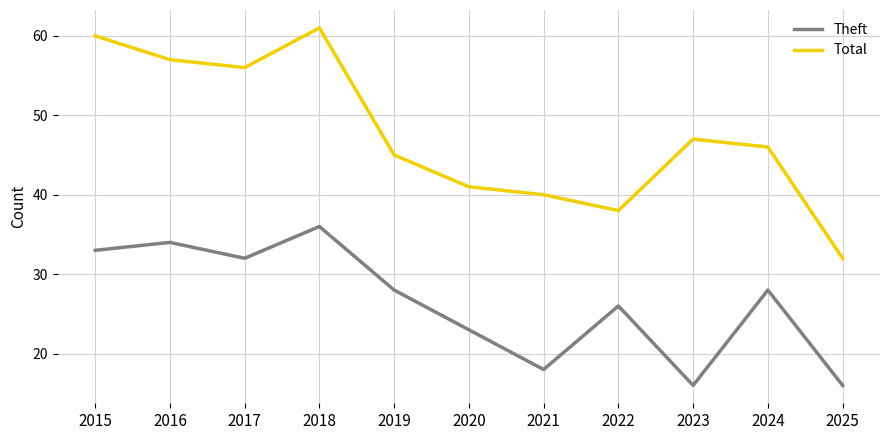

Which series has the largest total across all categories?

Total